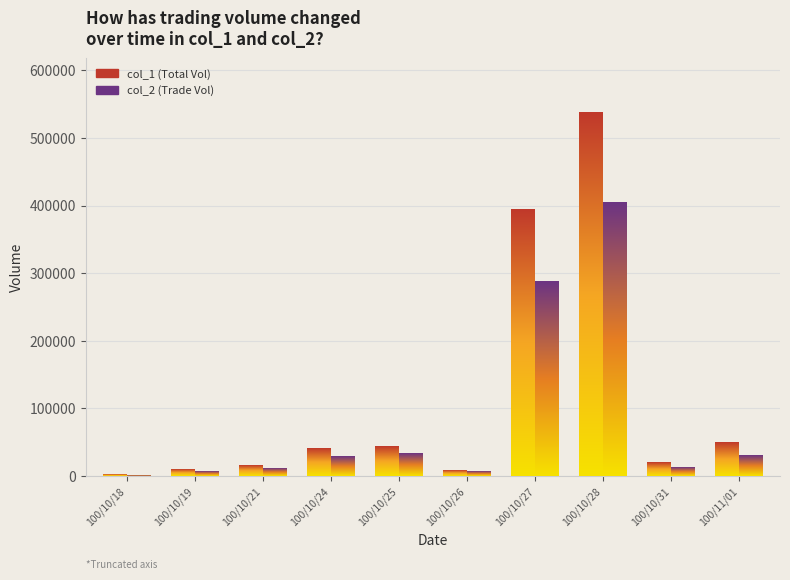

At which label does col_2 first exceed 28600?

100/10/25